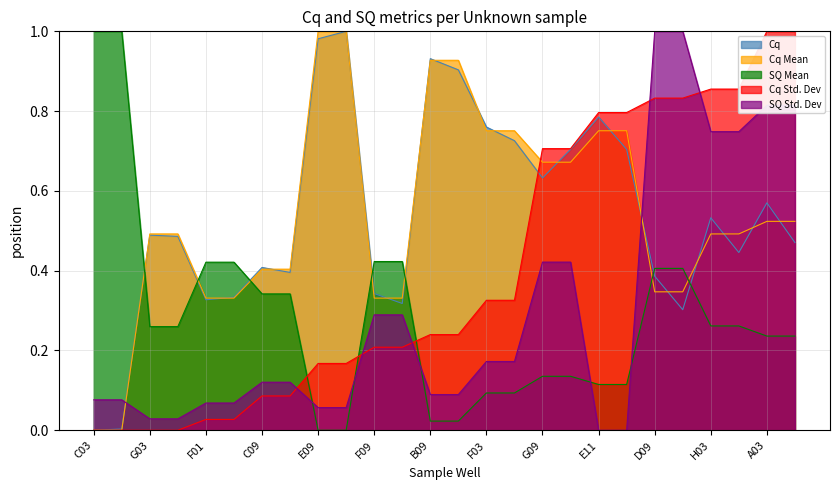

Where is the first local minimum for Cq?

F01